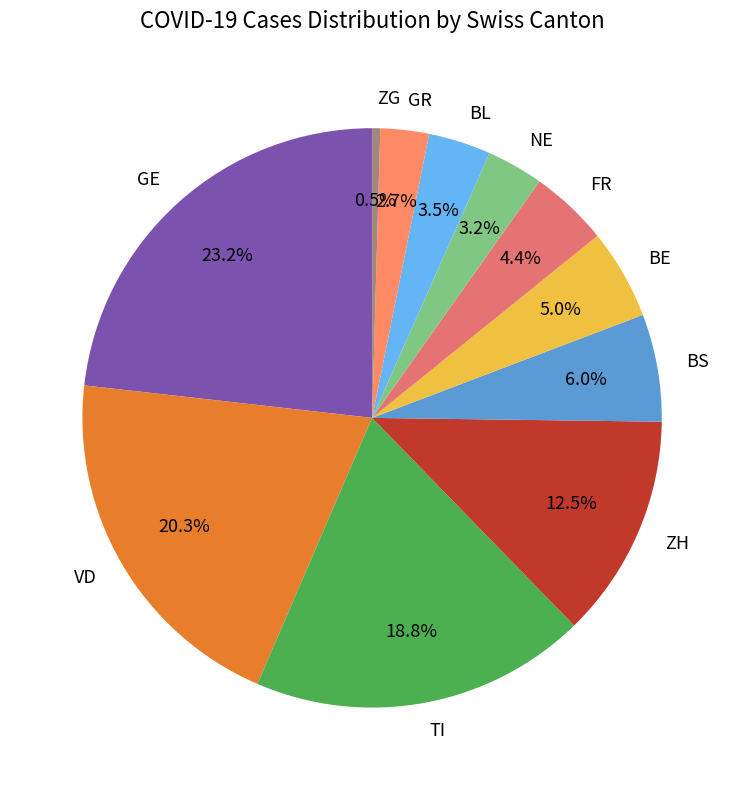

Which slice is the largest?

GE